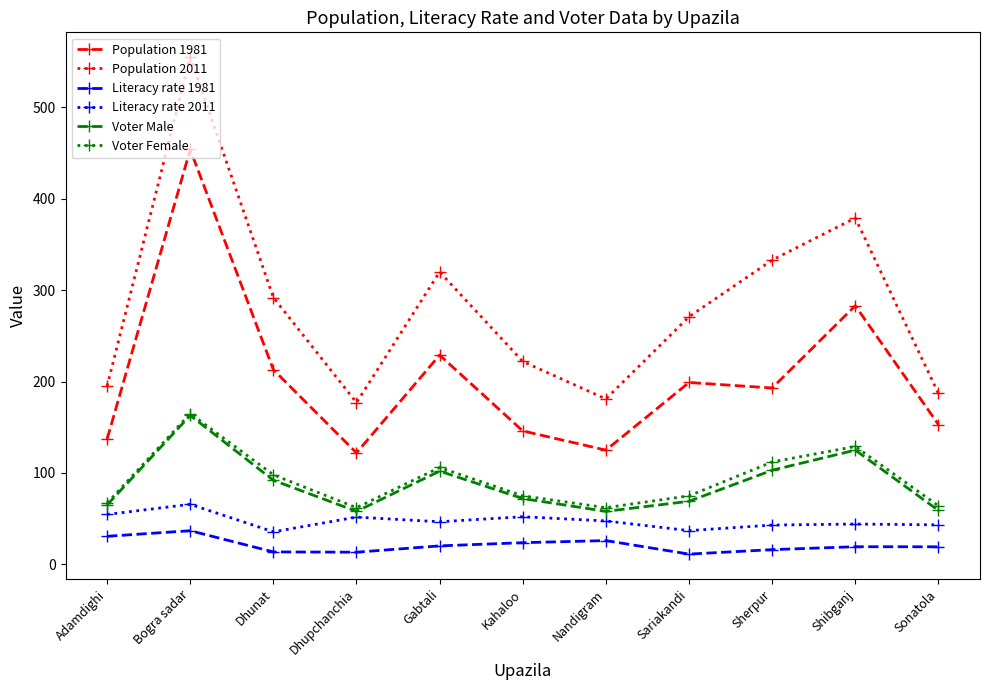

The Population 1981 series shows 193.0 at Sherpur. True or false?

True